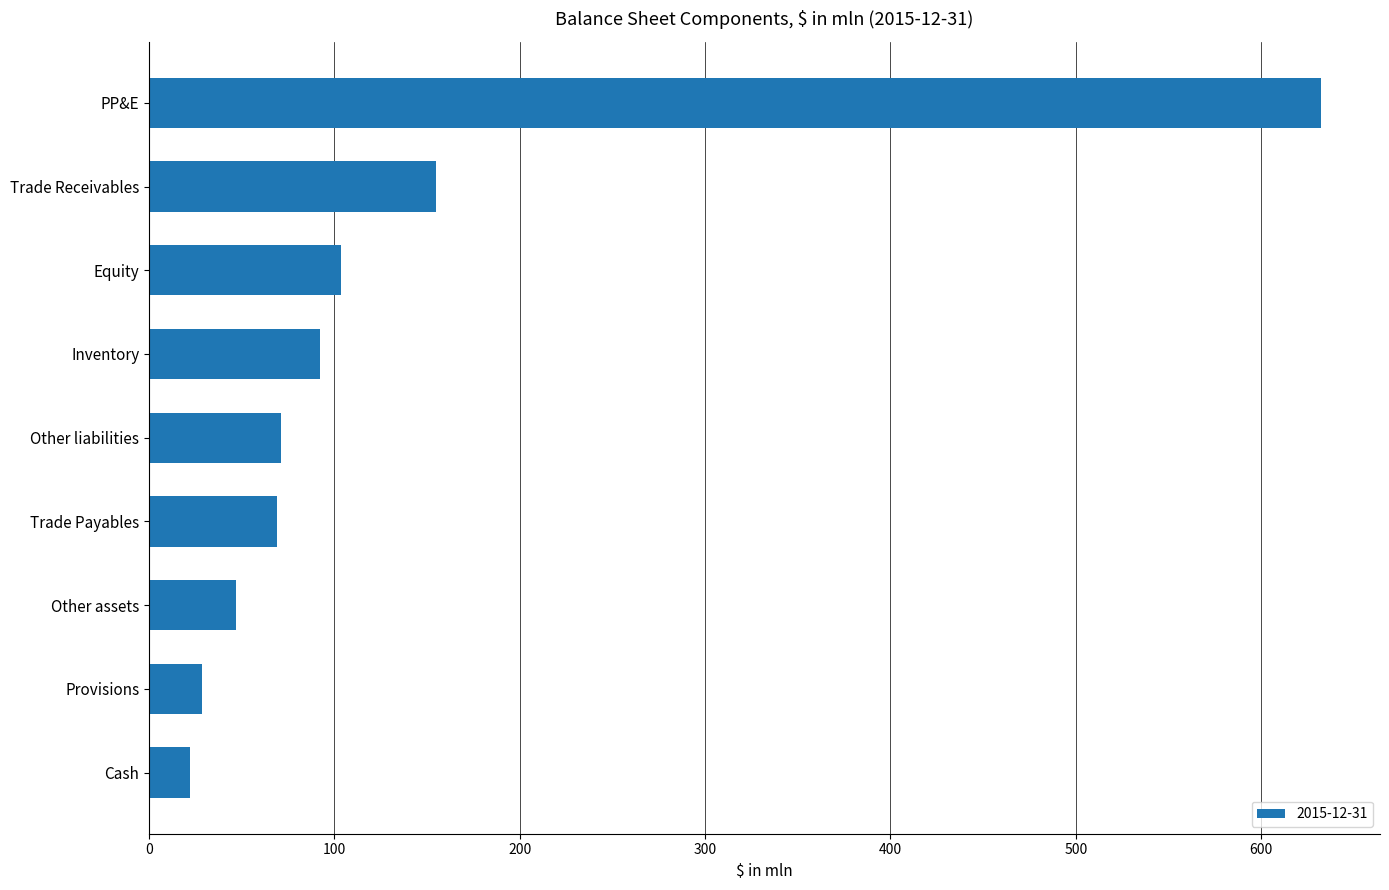

Which has a higher value, Other assets or Provisions?

Other assets